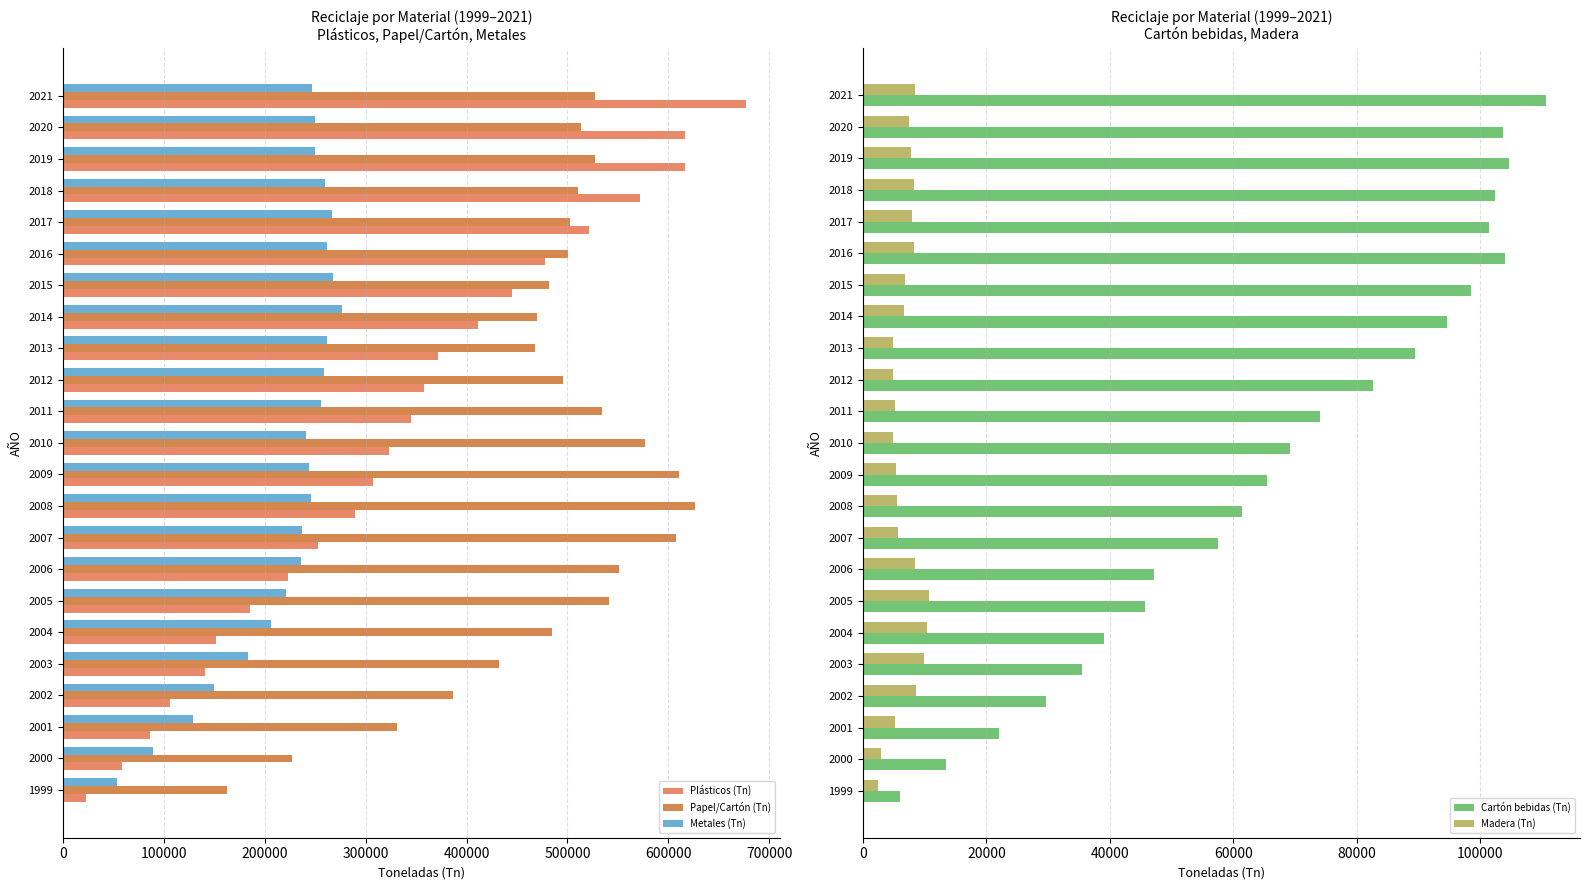

How many data points in Metales (Tn) are above 245950?

12